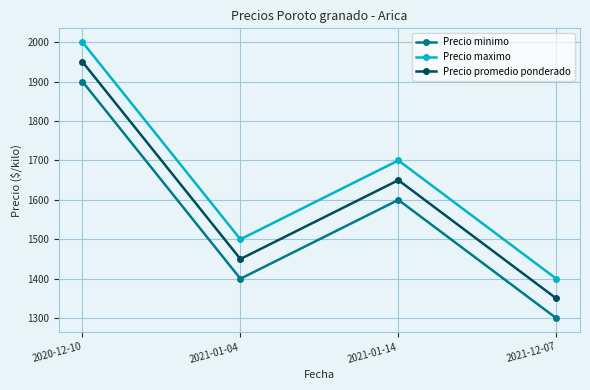

Does the chart have visible grid lines?

Yes